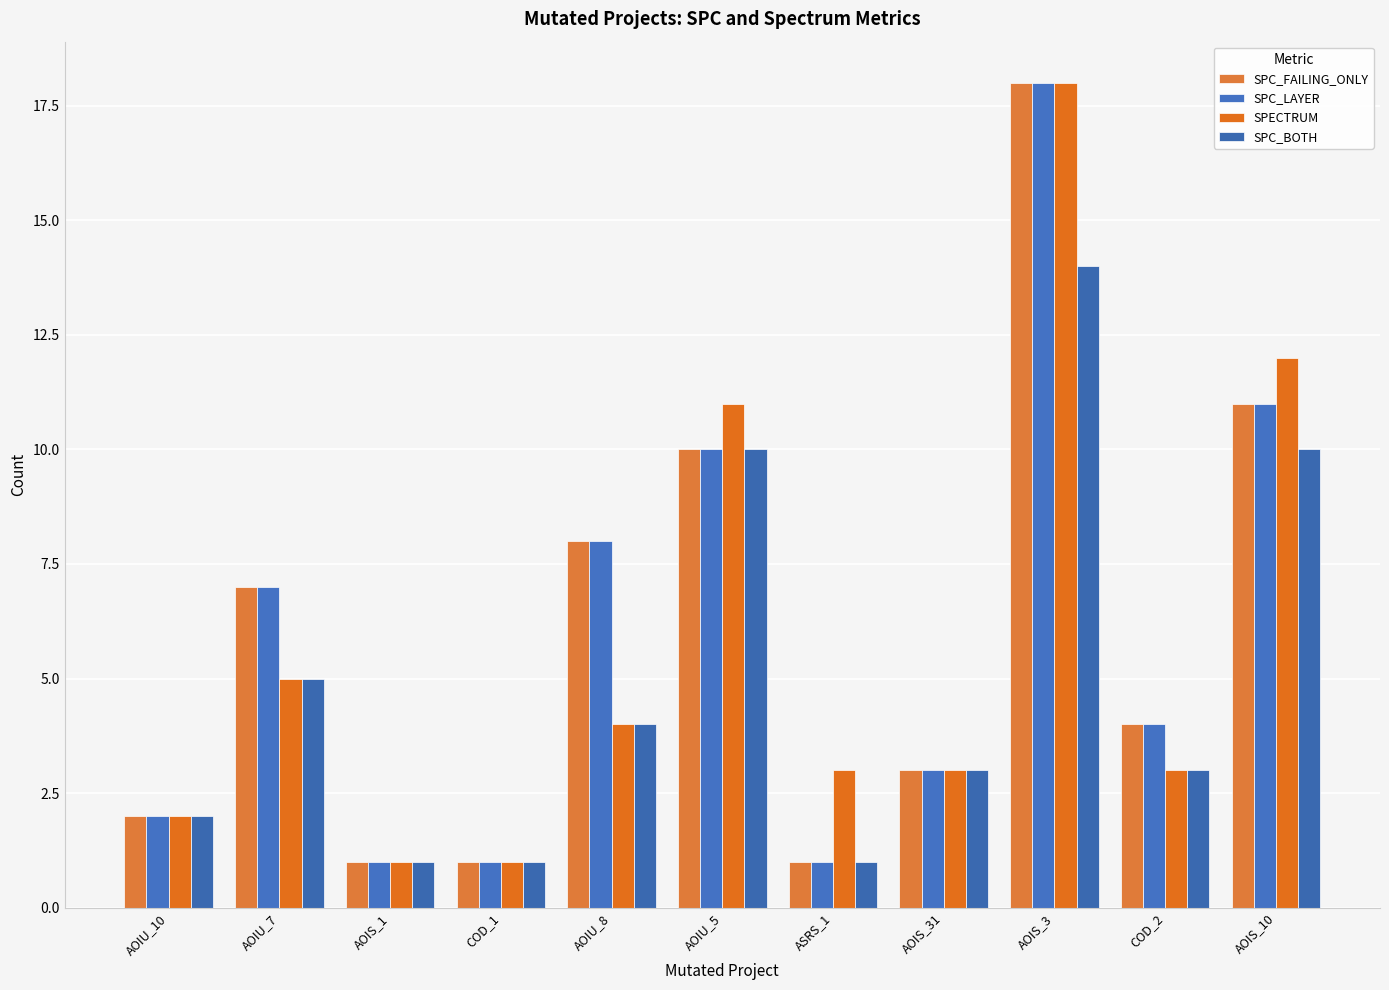

What is the value of the SPECTRUM bar at the 6th from the left?

11